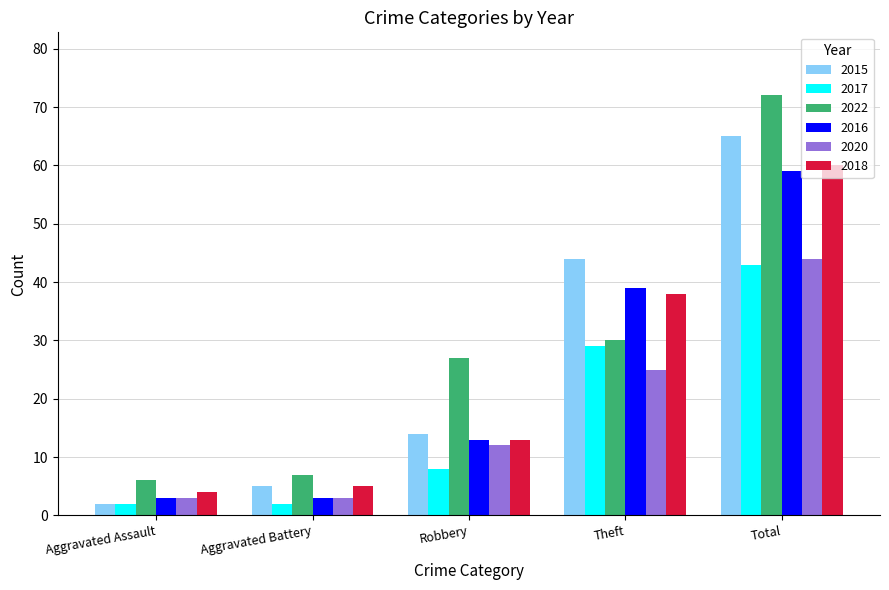

Between Aggravated Assault and Theft, which series saw the biggest shift?

2015